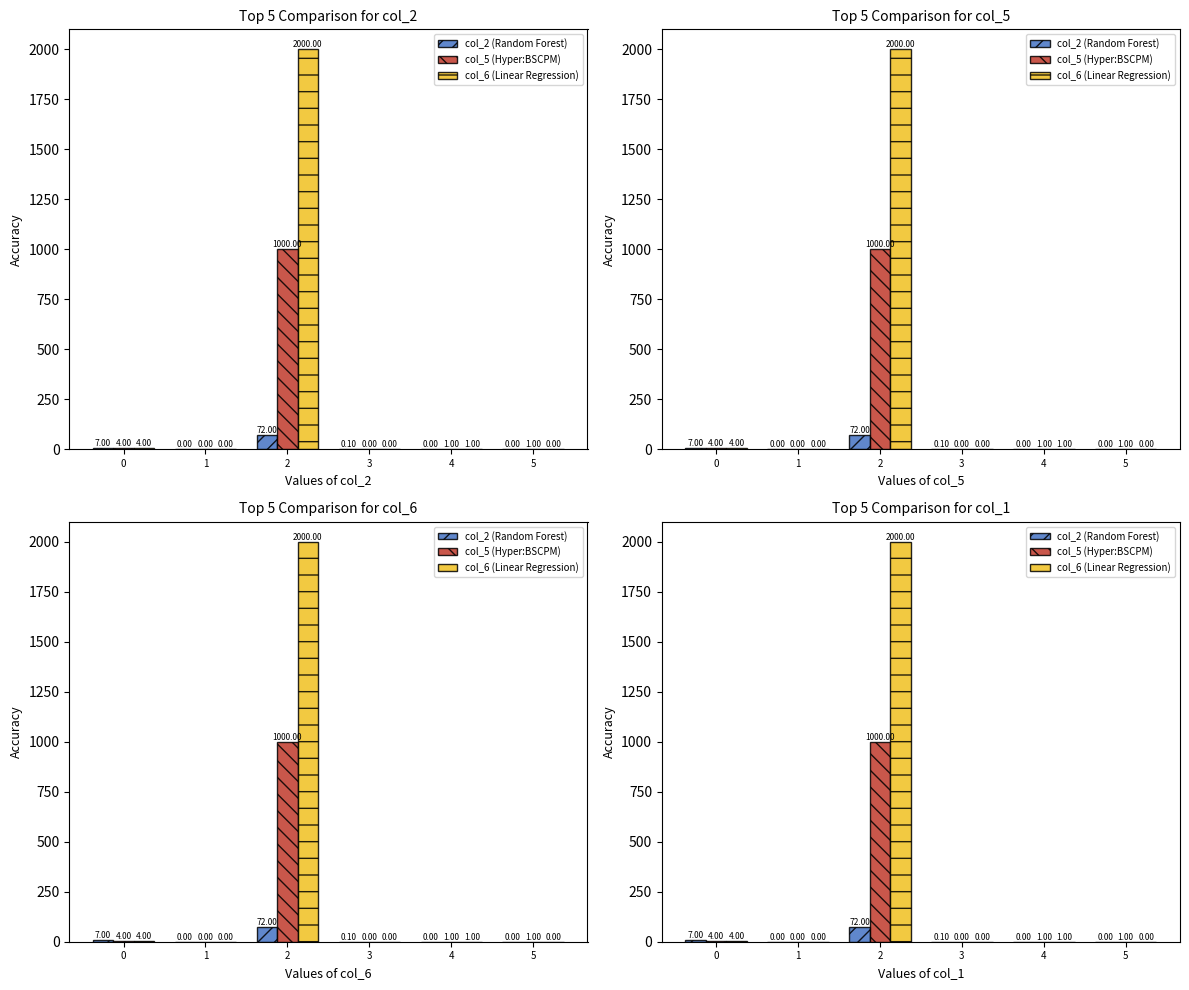

The value of col_5 (Hyper:BSCPM) at 2 is 286.7. True or false?

False